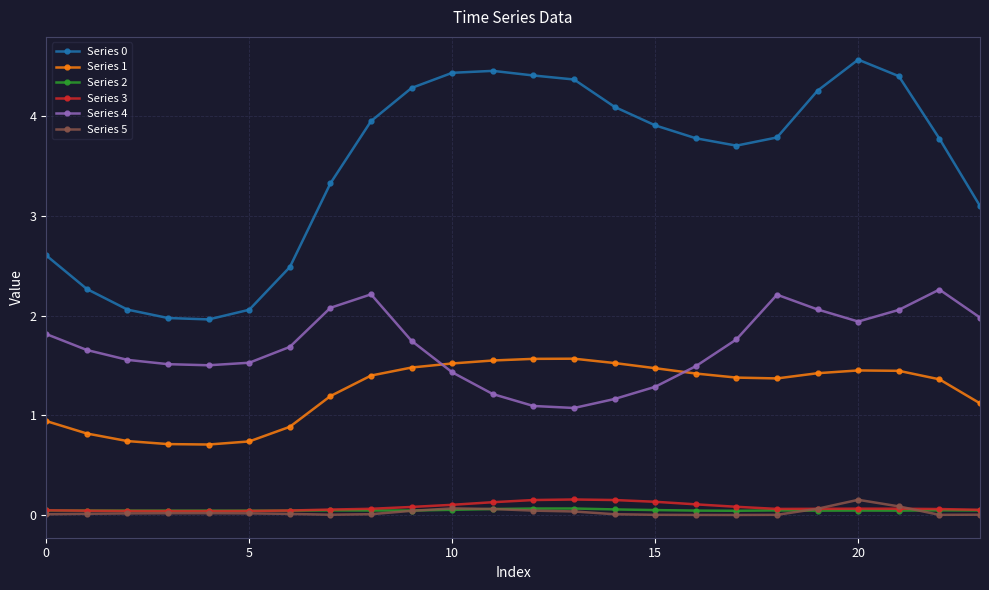

What is the highest value of the Series 4 series?

2.3